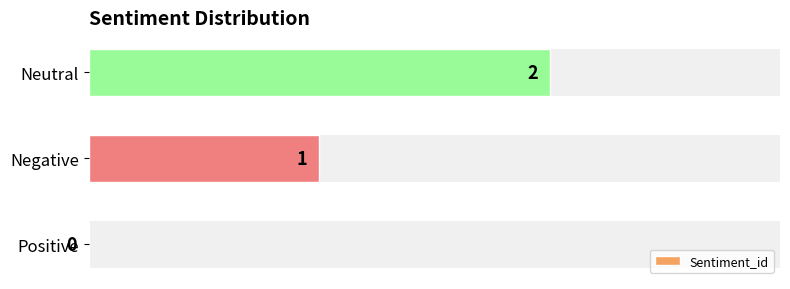

The chart shows a value of 3 at Neutral. True or false?

False